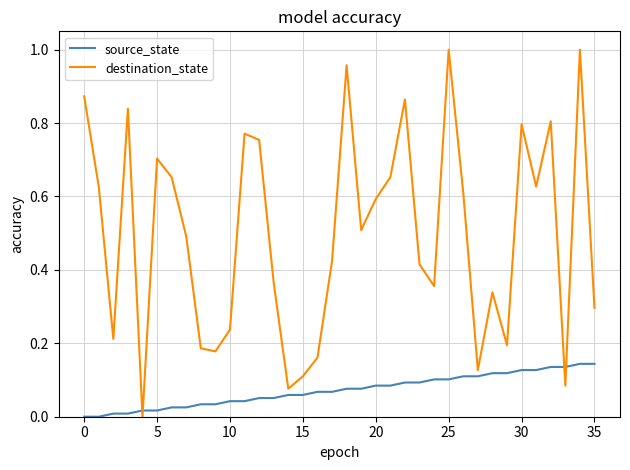

How many times do destination_state and source_state cross each other?

4